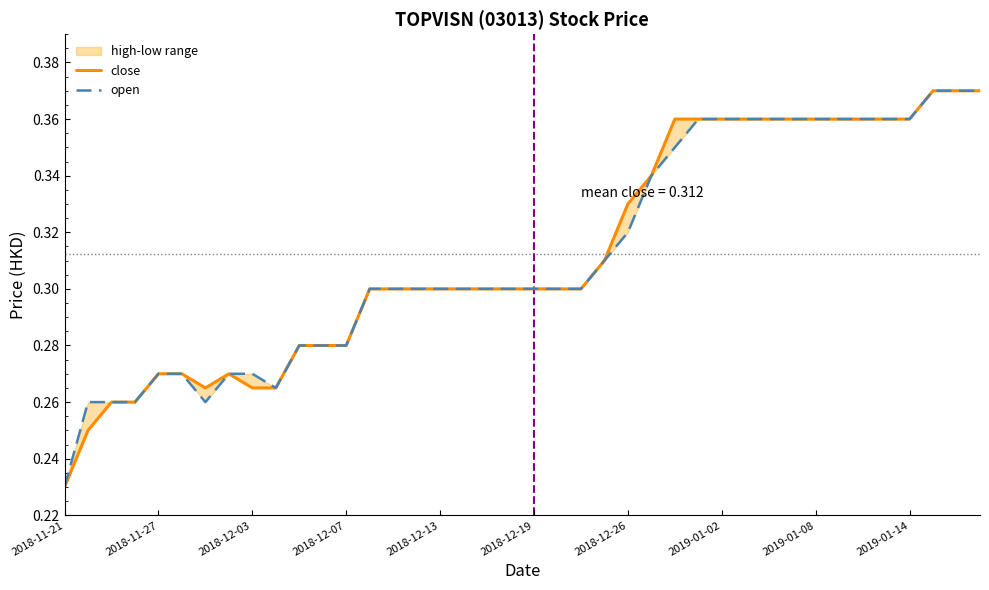

Does the chart have visible grid lines?

No